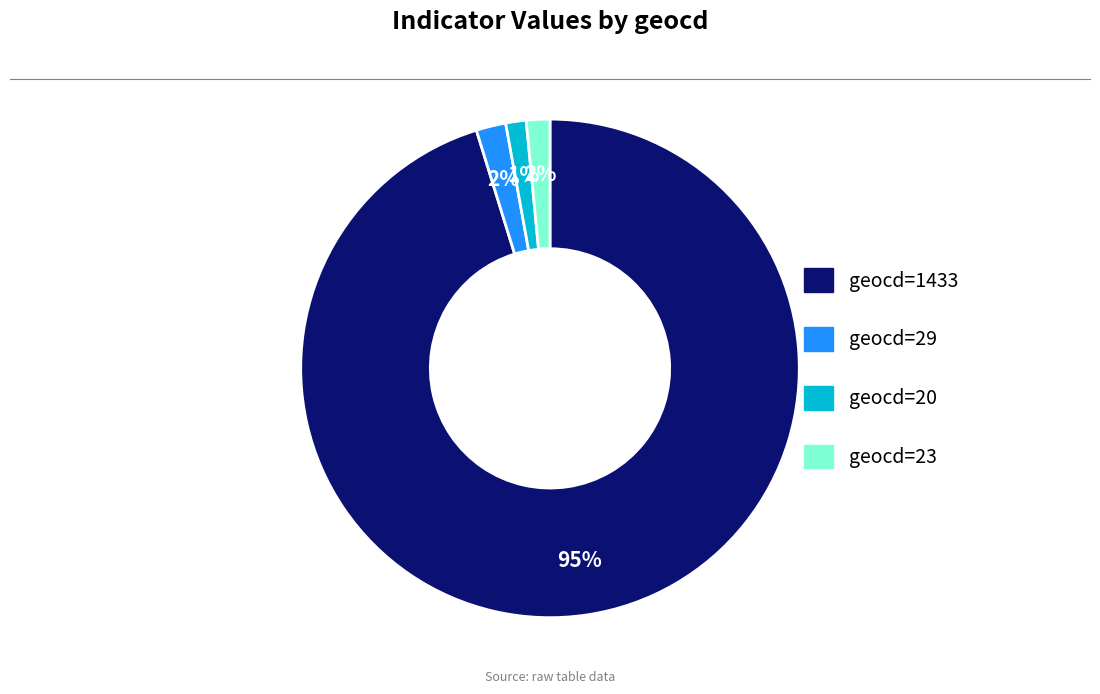

To the nearest percent, what is the average slice percentage?

25%